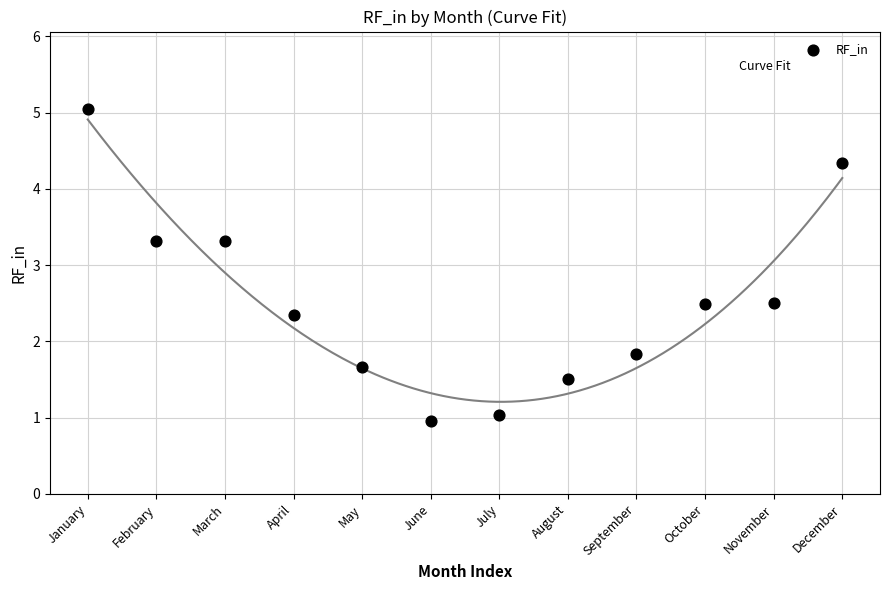

What is the range of Y values (max minus min)?

4.1